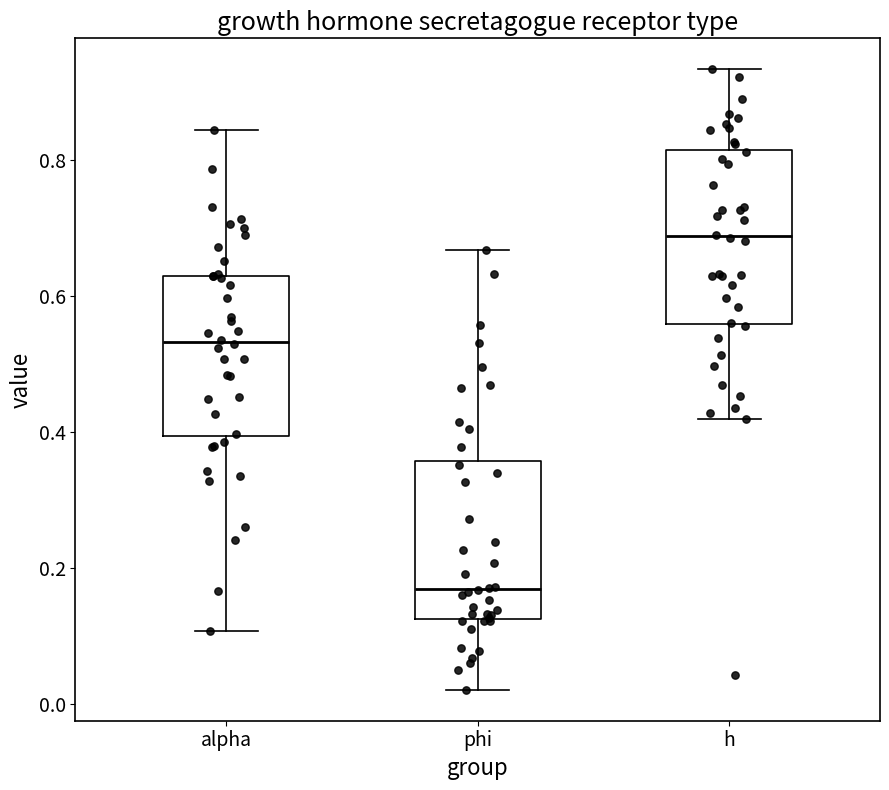

Reading left to right, read every box against the y-axis: the position of its median line, the range the box covers, and the ends of its whiskers. The values are not printed on the chart, so give them approximately, as read against the axis.

alpha: median 0.54, box 0.40 to 0.62, whiskers 0.10 to 0.84
phi: median 0.16, box 0.12 to 0.36, whiskers 0.02 to 0.66
h: median 0.68, box 0.56 to 0.82, whiskers 0.42 to 0.94